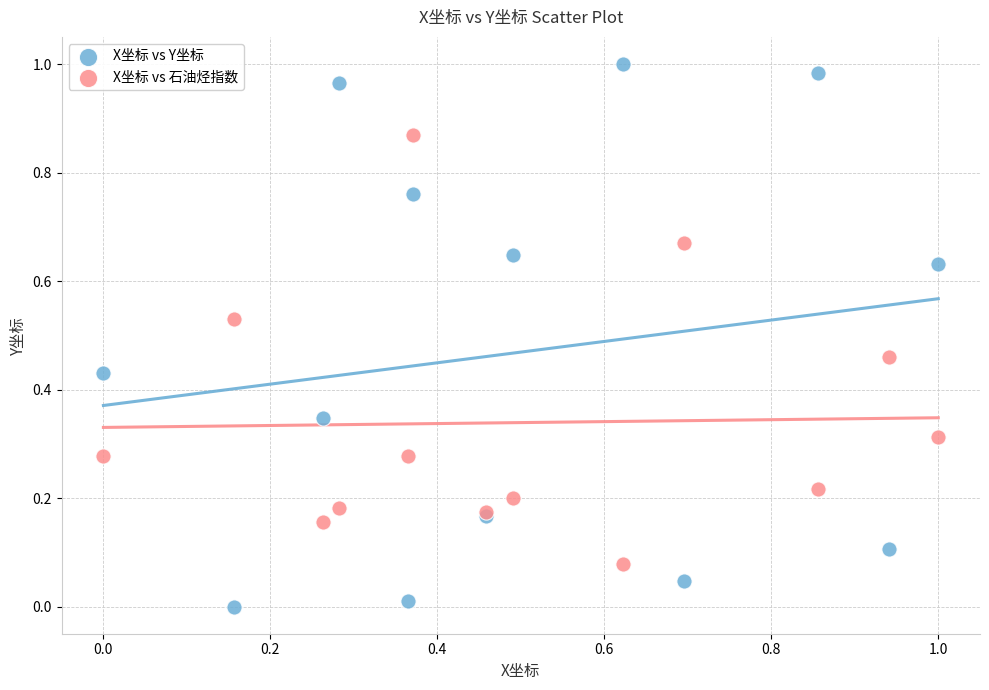

Which series reaches the maximum Y coordinate?

X坐标 vs Y坐标